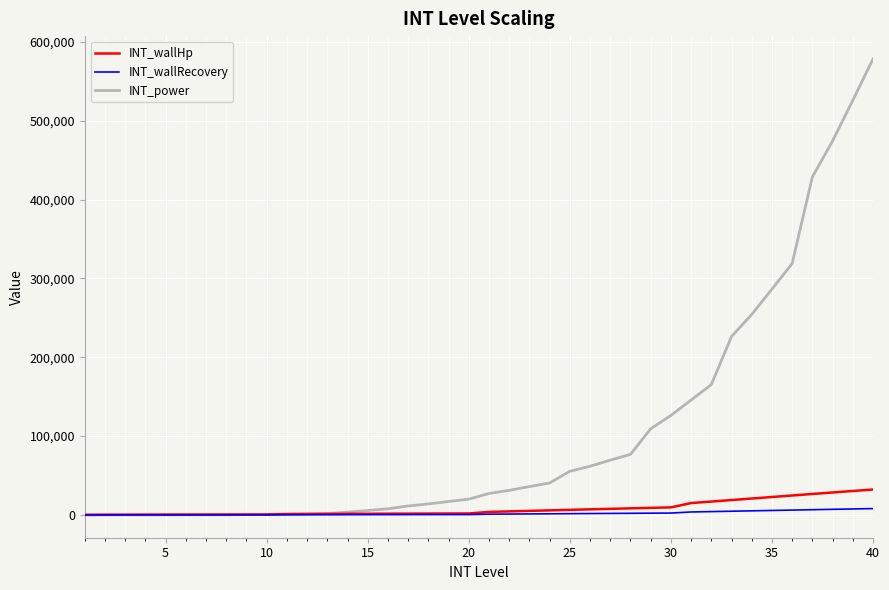

At how many categories does at least one series exceed 277707?

6